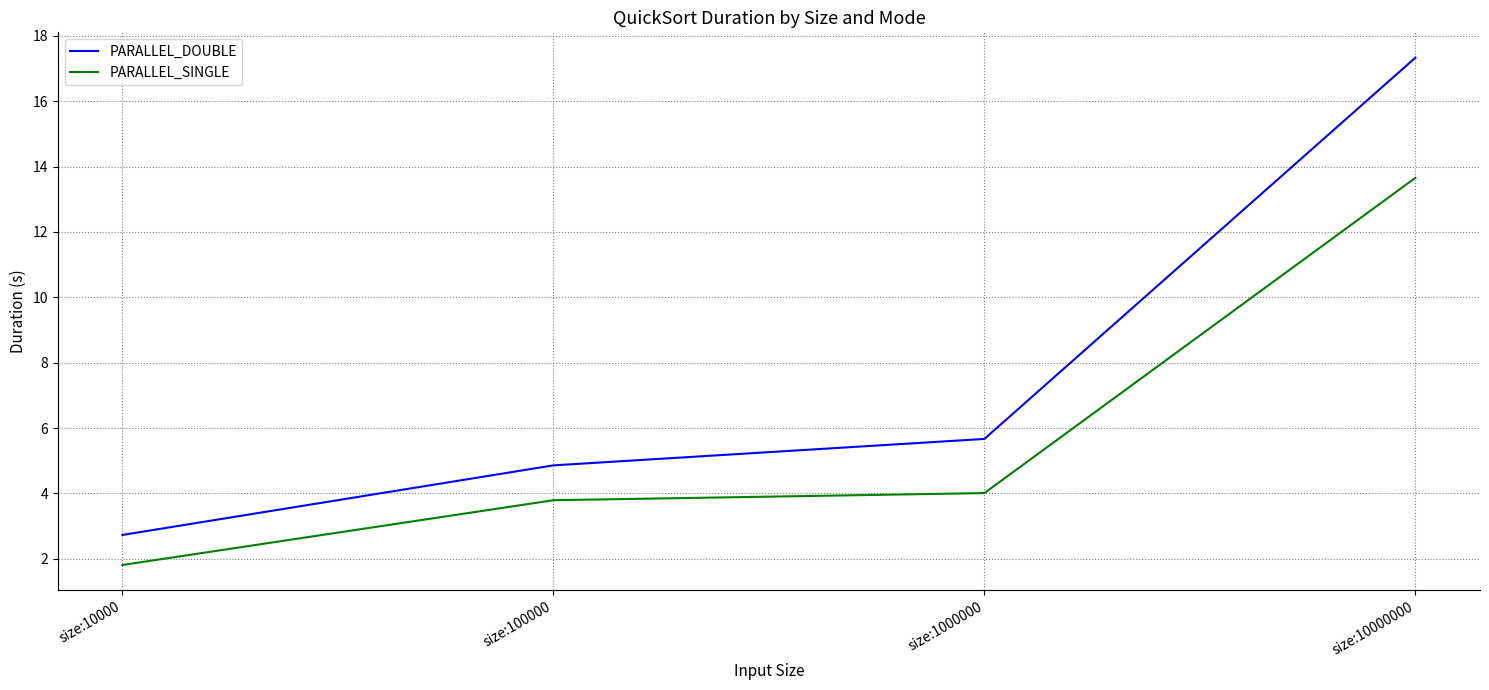

Rank the series by their average value, from highest to lowest.

PARALLEL_DOUBLE, PARALLEL_SINGLE